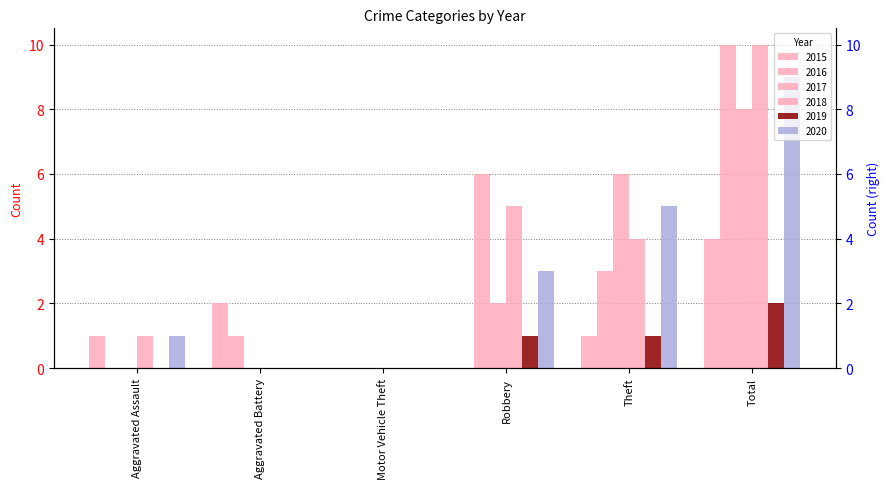

At Theft, list the series in order from smallest to largest.

2015, 2019, 2016, 2018, 2020, 2017